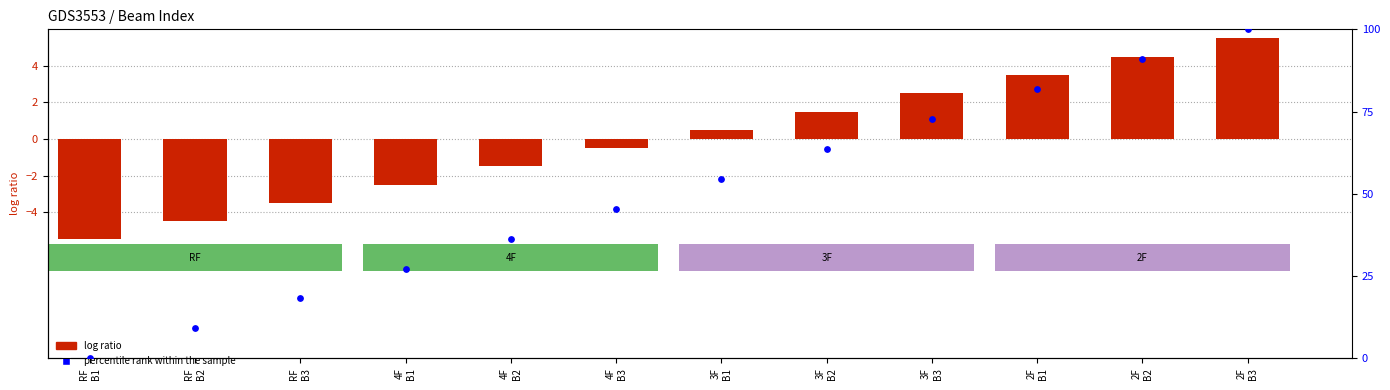

Which series has the largest total across all categories?

percentile rank within the sample